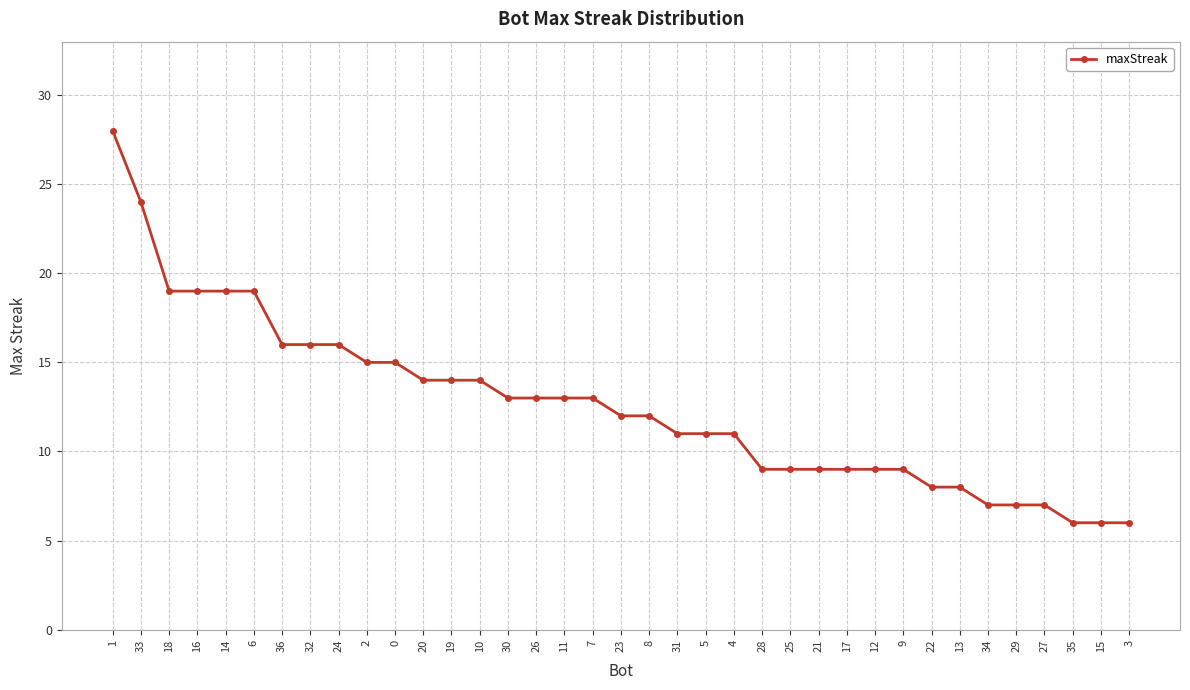

Which label corresponds to the largest value in the chart?

1